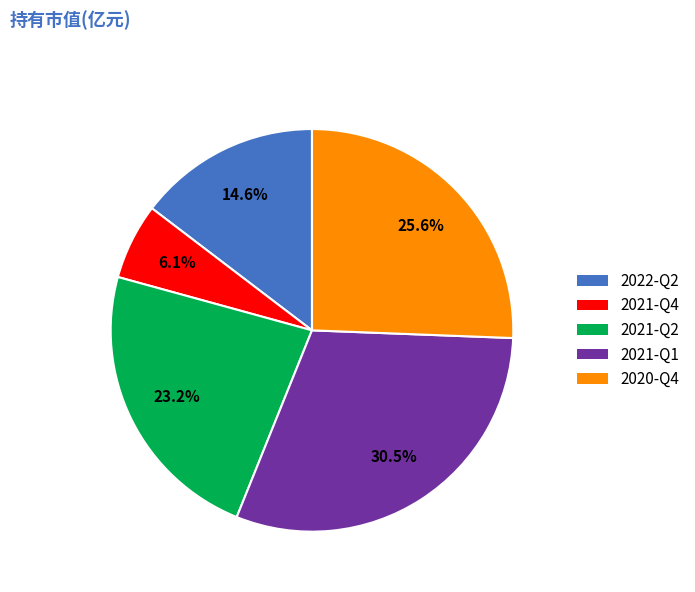

What percentage do 2022-Q2 and 2021-Q1 together represent?

45.1%